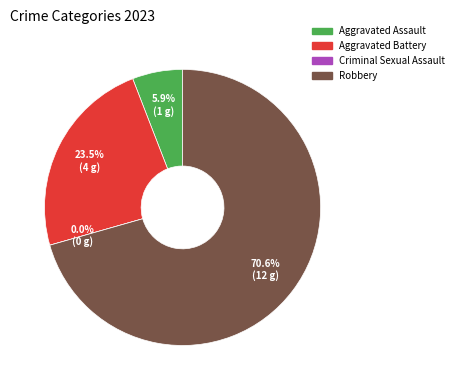

To the nearest percent, what is the difference between the largest and smallest slice percentages?

71%